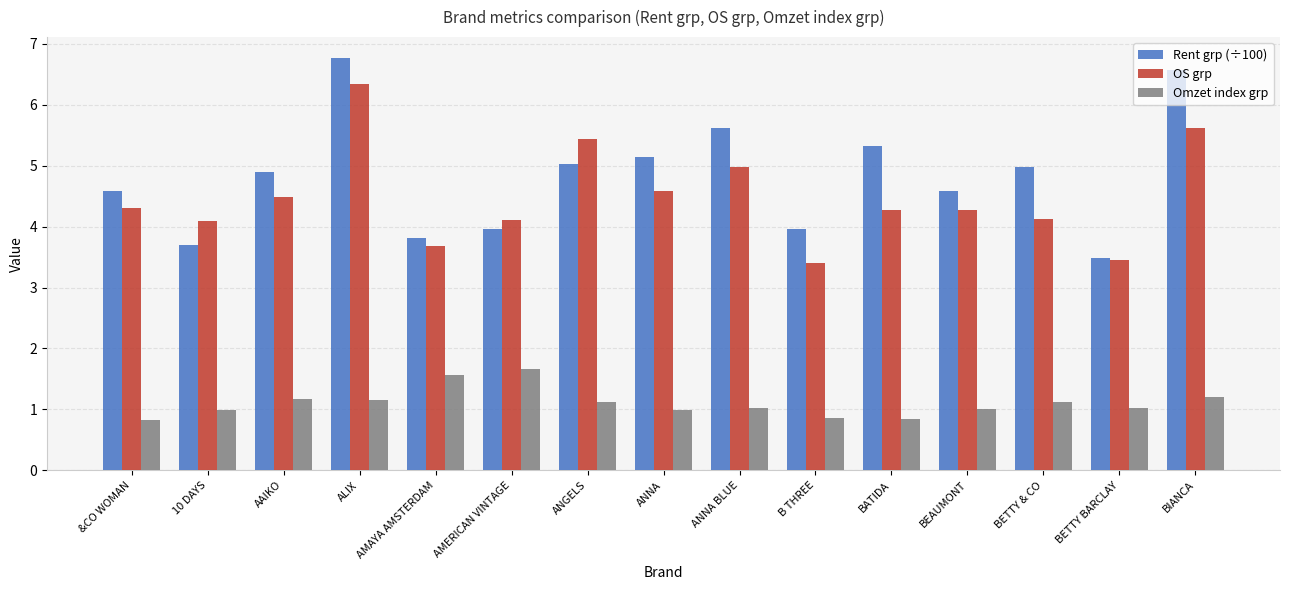

List the series in order of their peak value, lowest first.

Omzet index grp, OS grp, Rent grp (÷100)